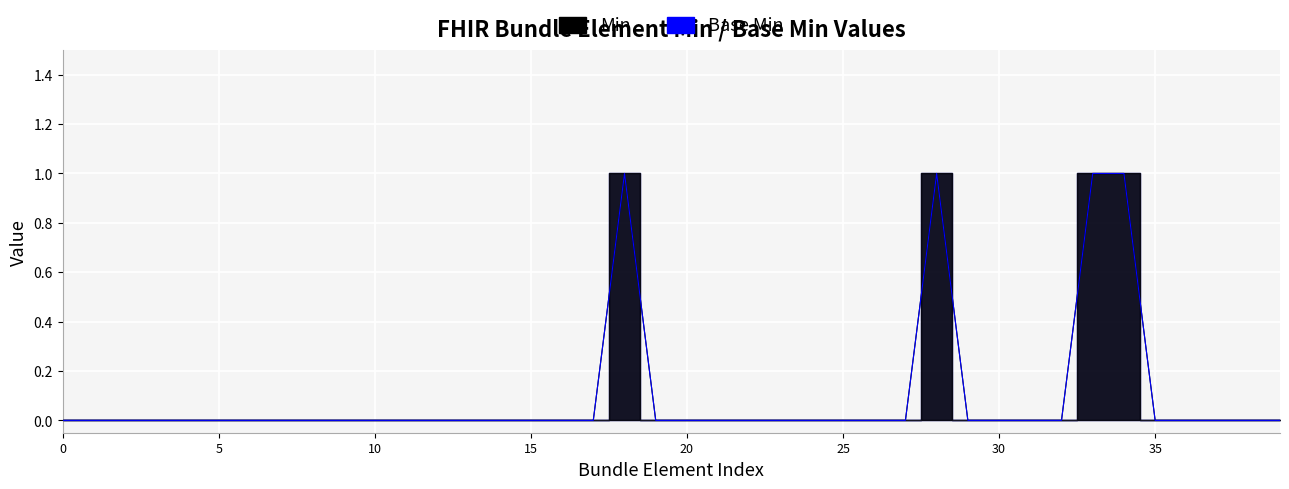

True or false: Base Min has more than 2 interior local peaks.

False